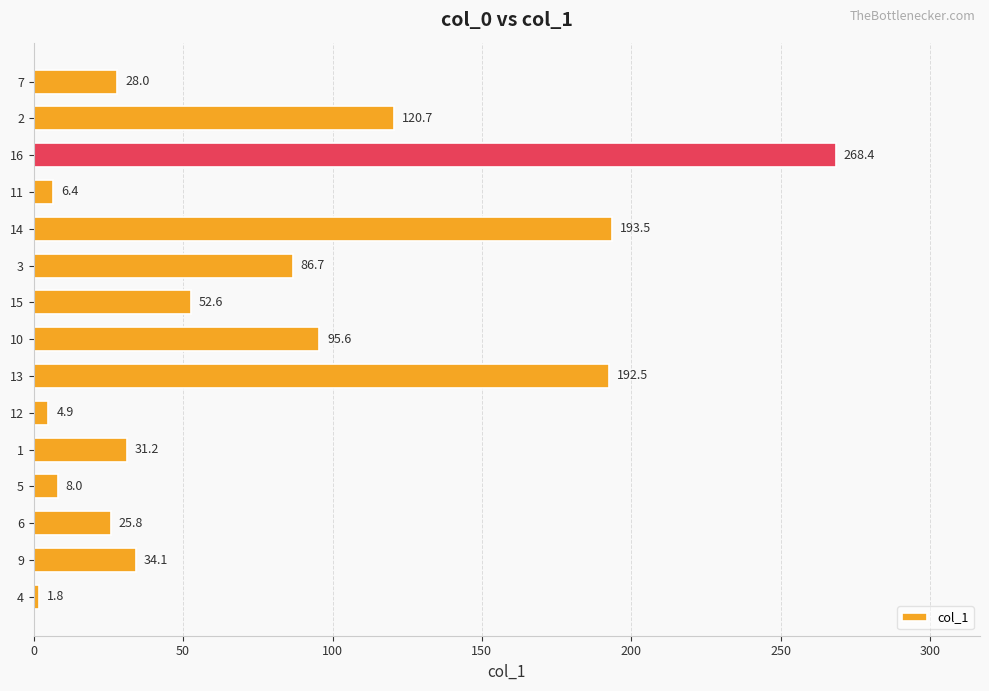

What is the sum of all values?

1150.2